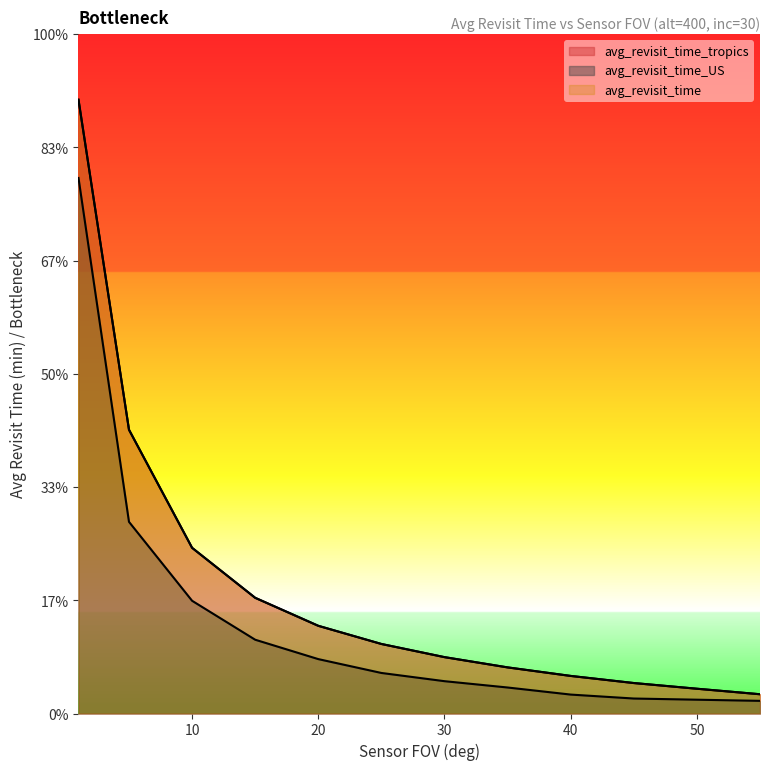

Is the value of avg_revisit_time_US at 20 greater than the value of avg_revisit_time at 1?

No